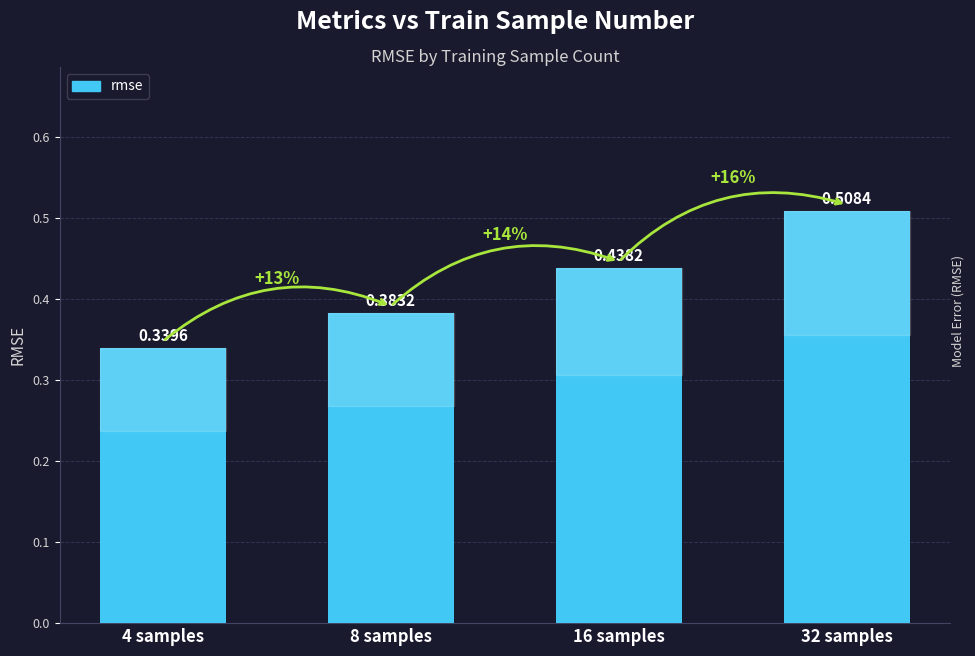

What is the label of the 3rd bar from the left?

16 samples